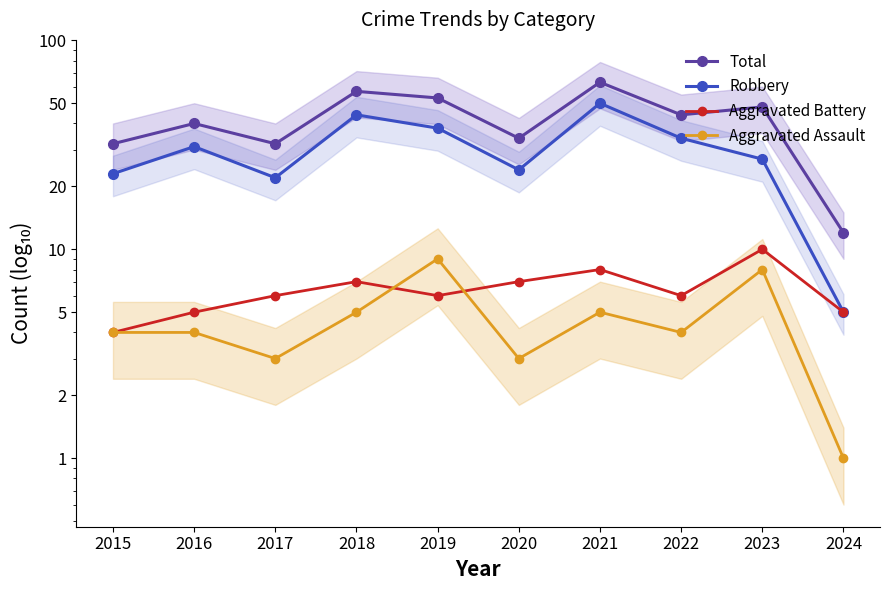

At which category is the sum across all series the highest?

2021